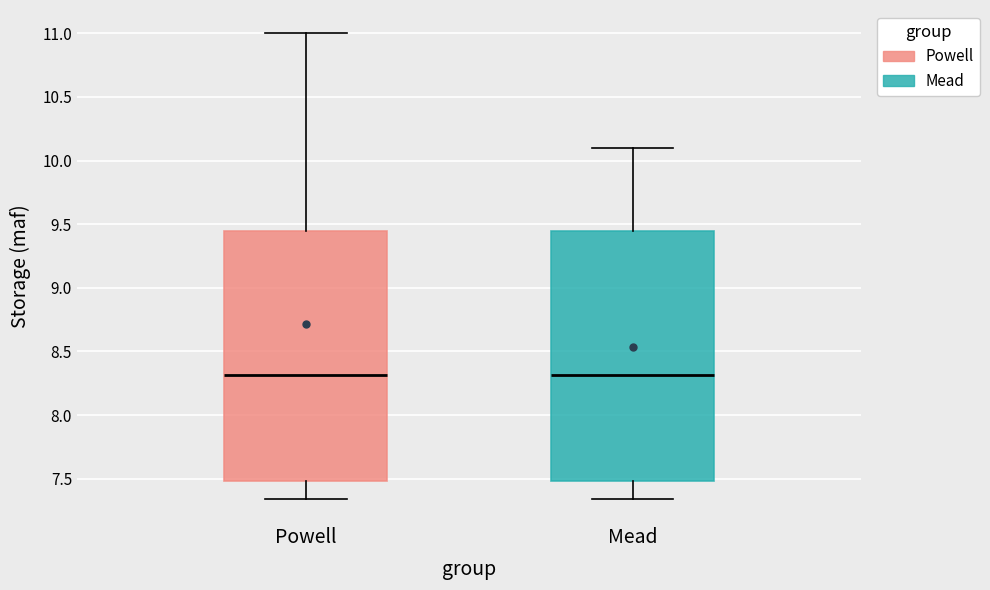

Reading left to right, transcribe this box plot: for each box, give where its median line is, the range the box spans, and where its two whiskers end, as read against the y-axis. The values are not printed on the chart, so give them approximately, as read against the axis.

Powell: median 8.30, box 7.50 to 9.45, whiskers 7.35 to 11.00
Mead: median 8.30, box 7.50 to 9.45, whiskers 7.35 to 10.10